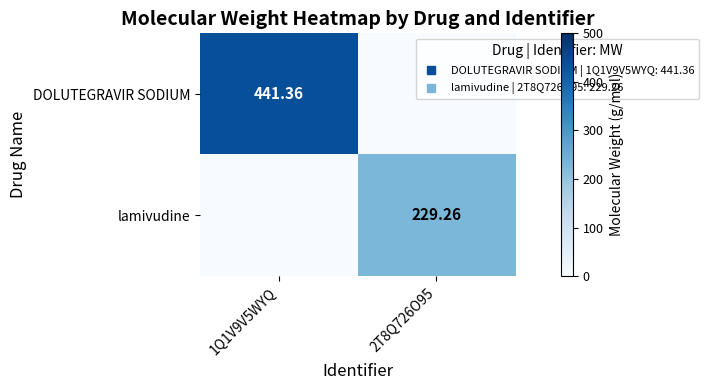

How many positive values does the DOLUTEGRAVIR SODIUM series have?

1